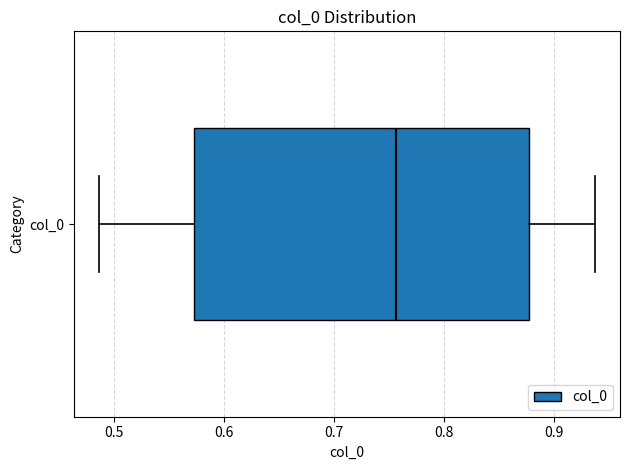

Read this box plot against the x-axis: the position of the median line, the range covered by the box, and the ends of both whiskers. The values are not printed on the chart, so give them approximately, as read against the axis.

median 0.76, box 0.57 to 0.88, whiskers 0.49 to 0.94